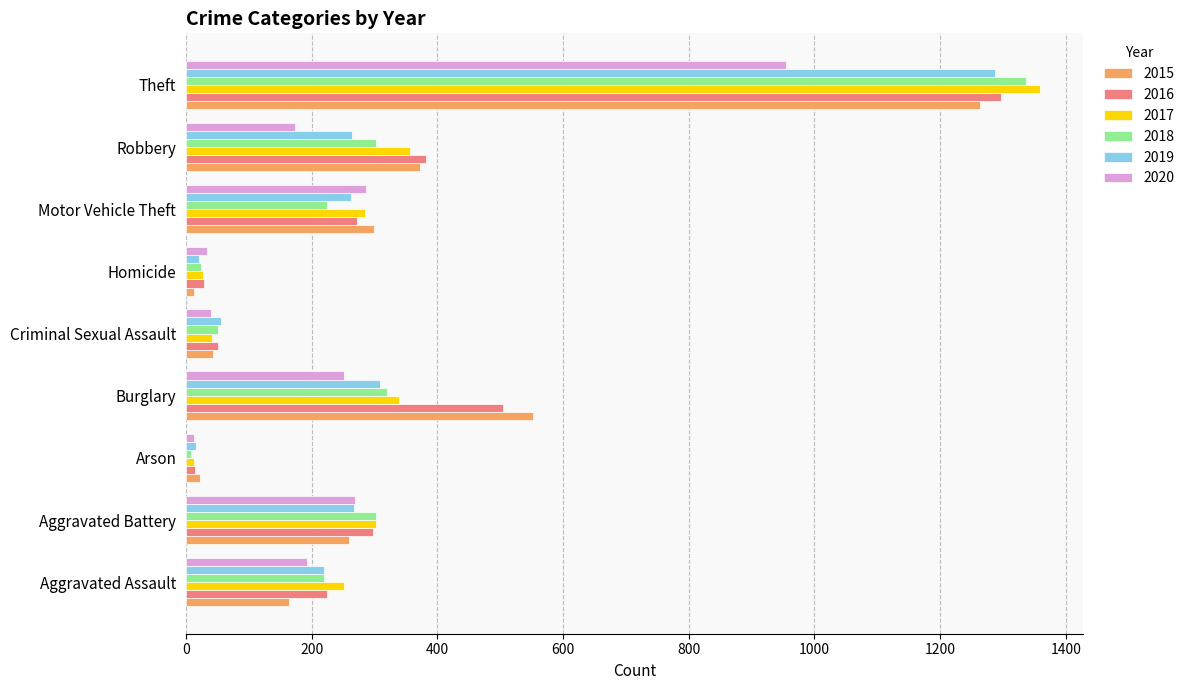

Which category has the lowest value in the 2018 series?

Arson